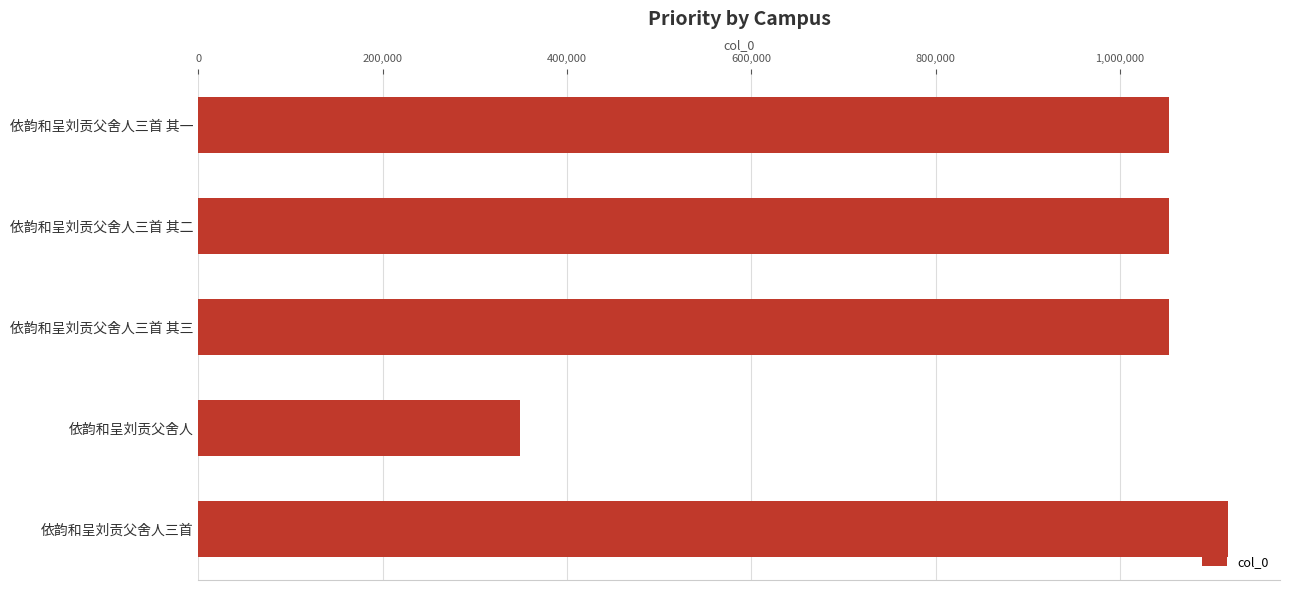

How many bars are there in total?

5